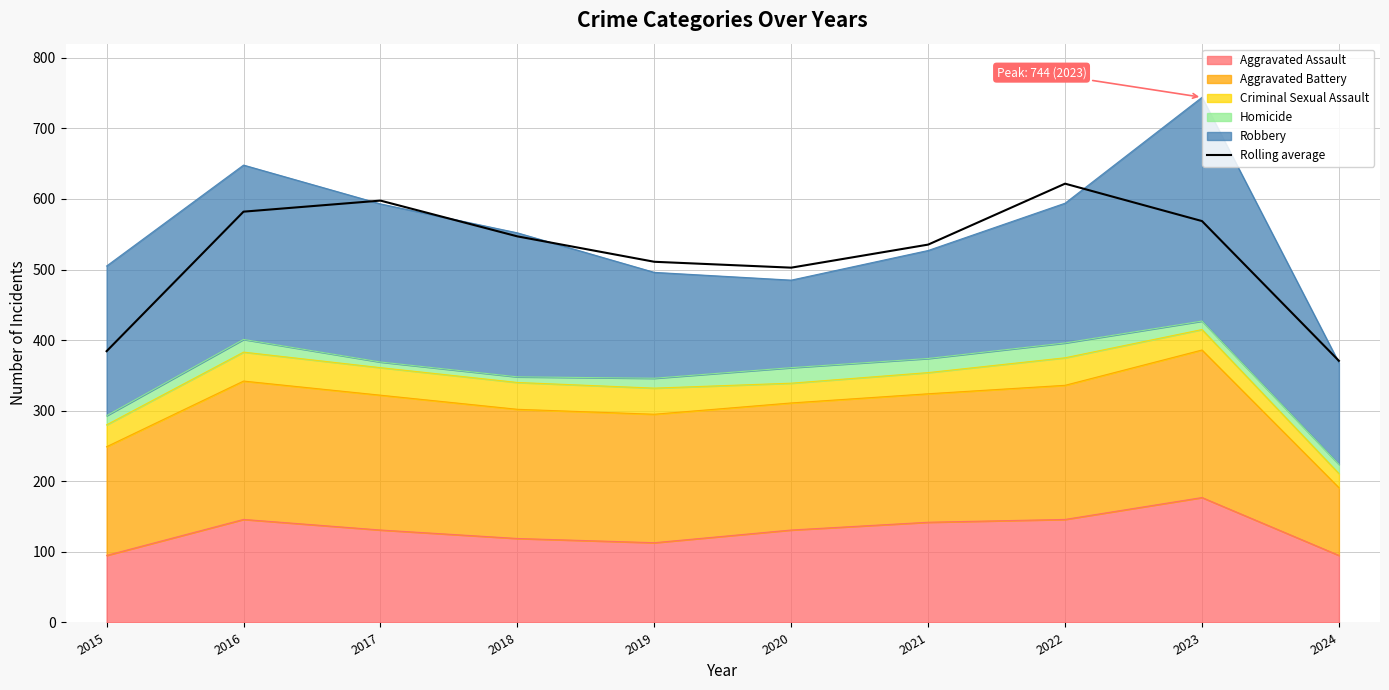

Between 2016 and 2020, which is larger?

2016